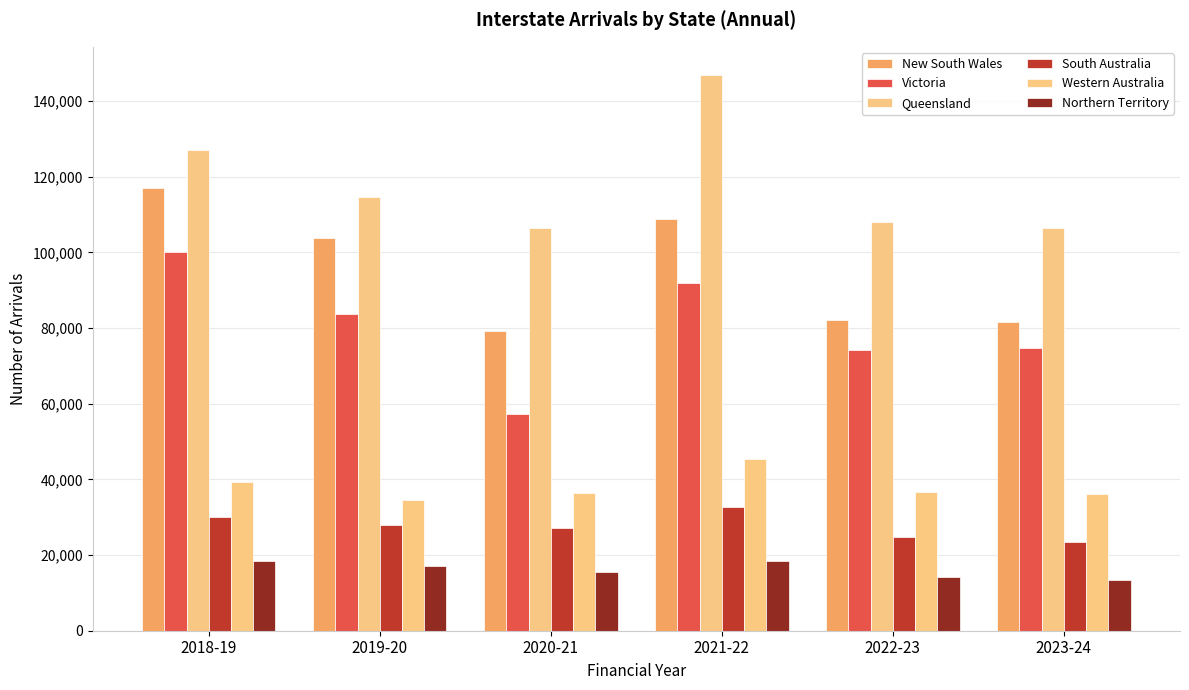

What is the difference between the maximum and minimum values in the South Australia series?

9196